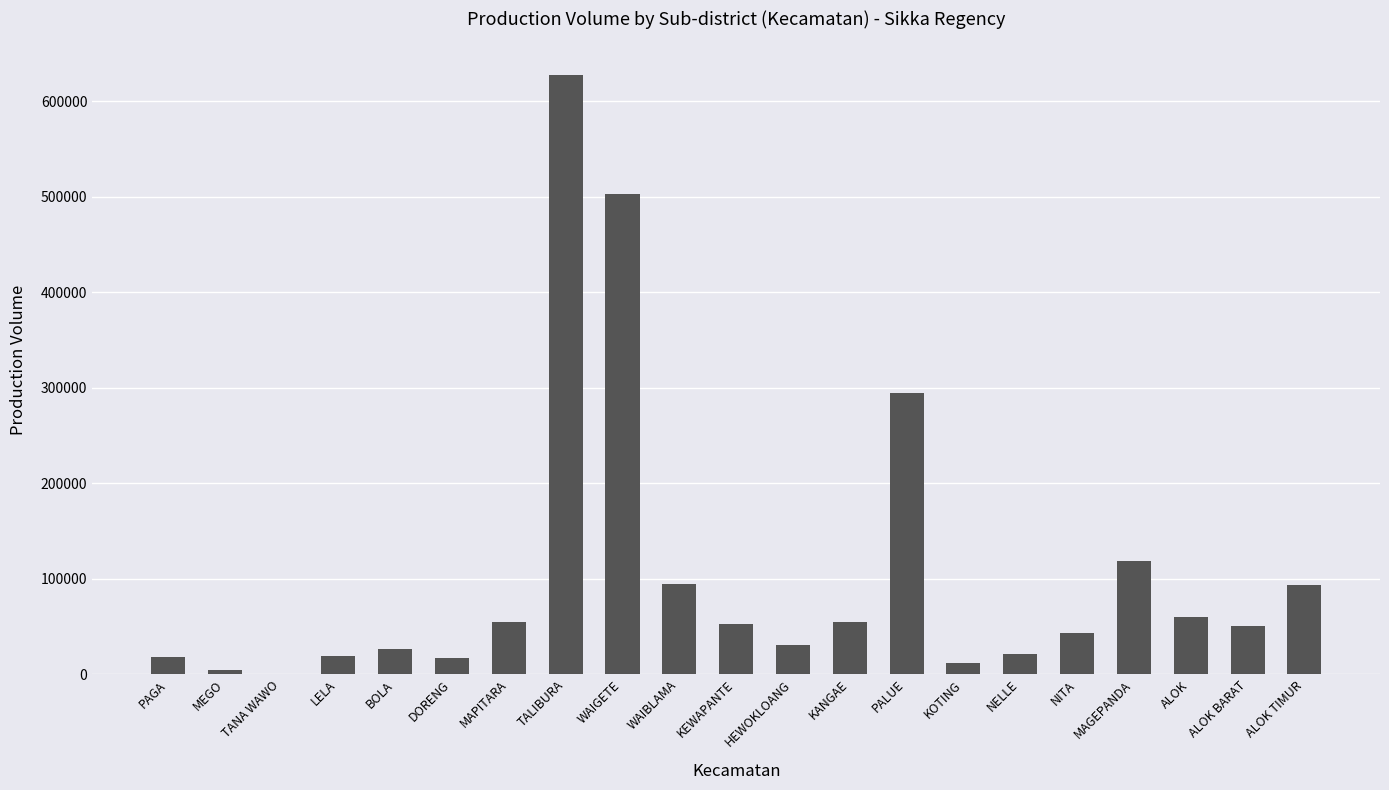

What is the sum of the values at NELLE and HEWOKLOANG?

51818